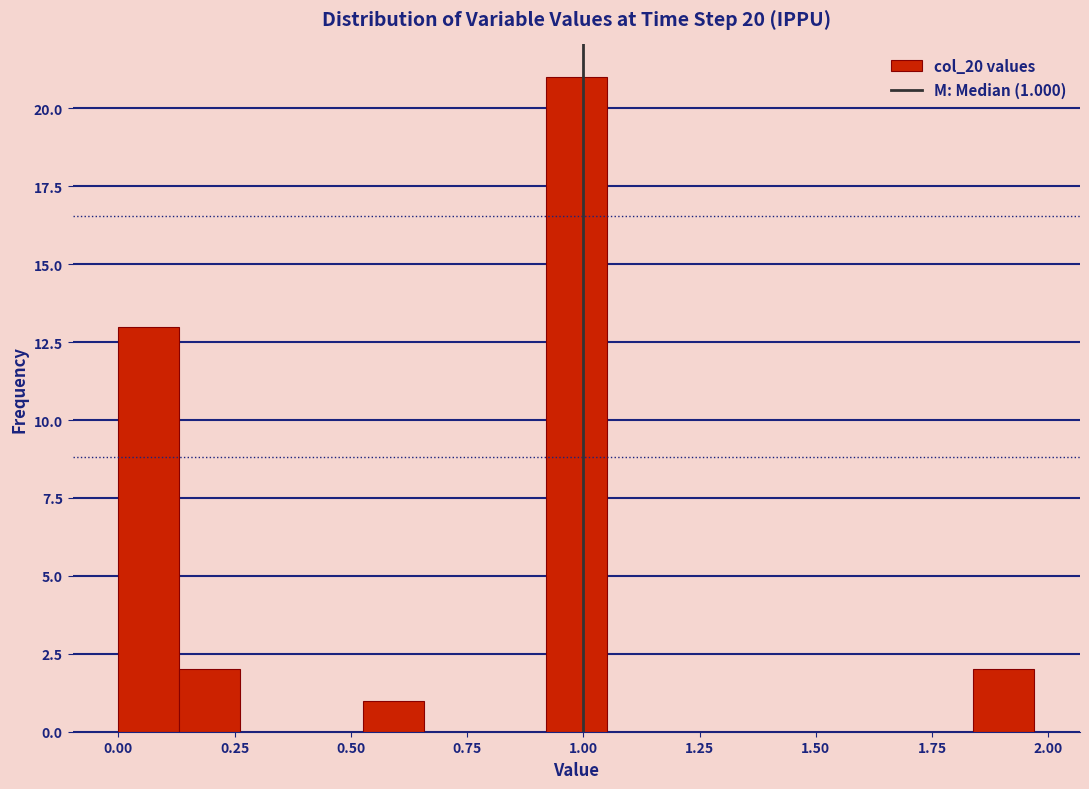

Read against the x-axis, roughly where is the centre of the tallest bar?

1.00